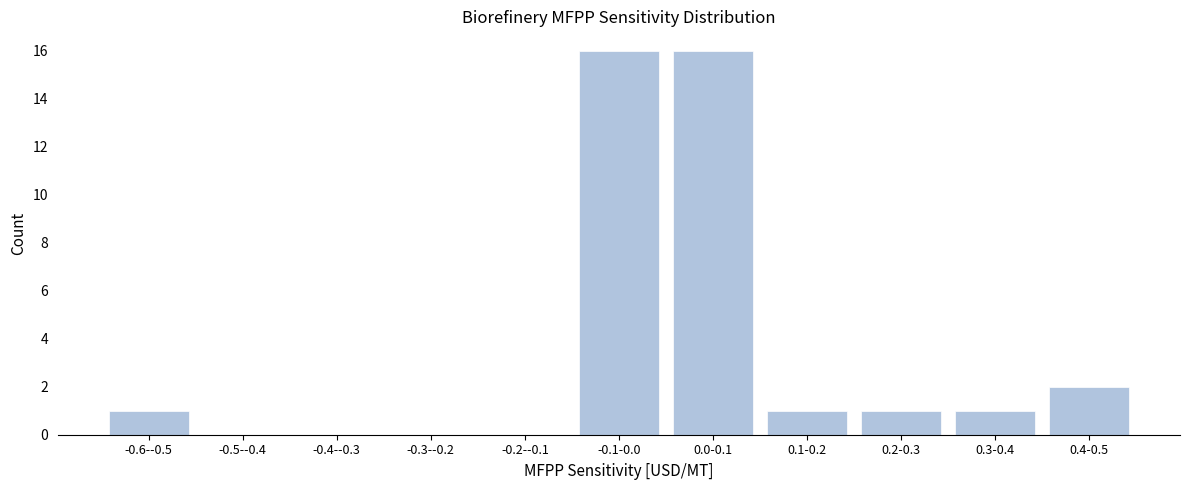

Reading left to right, transcribe all the data shown in this chart.

-0.6--0.5=1	-0.5--0.4=0	-0.4--0.3=0	-0.3--0.2=0	-0.2--0.1=0	-0.1-0.0=16	0.0-0.1=16	0.1-0.2=1	0.2-0.3=1	0.3-0.4=1	0.4-0.5=2